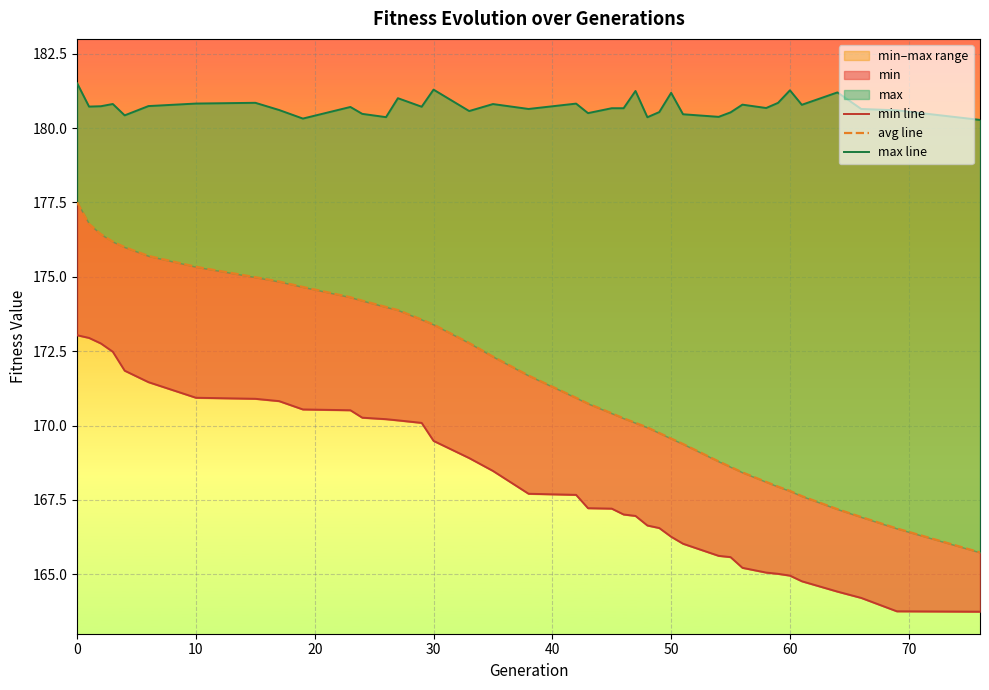

The value of min line at 0 is 263.2. True or false?

False